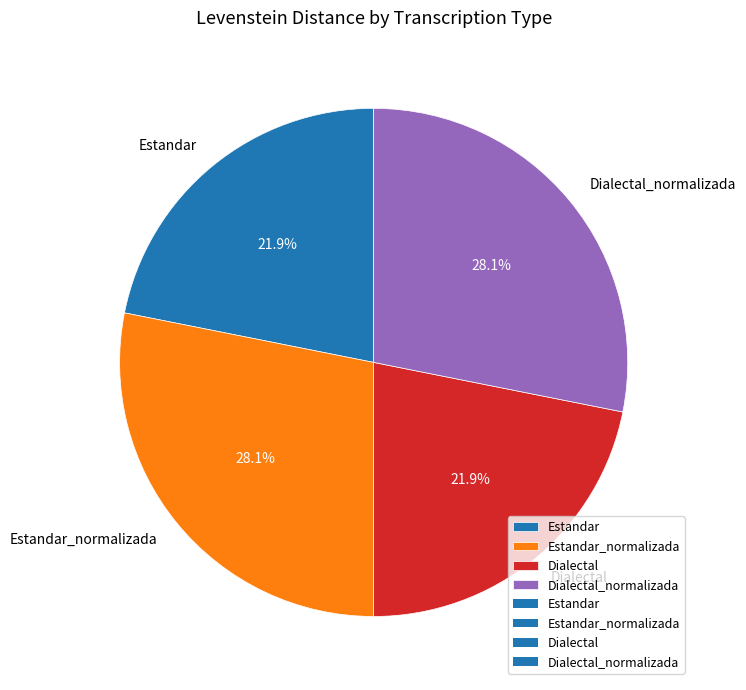

How many slices are in this pie chart?

4